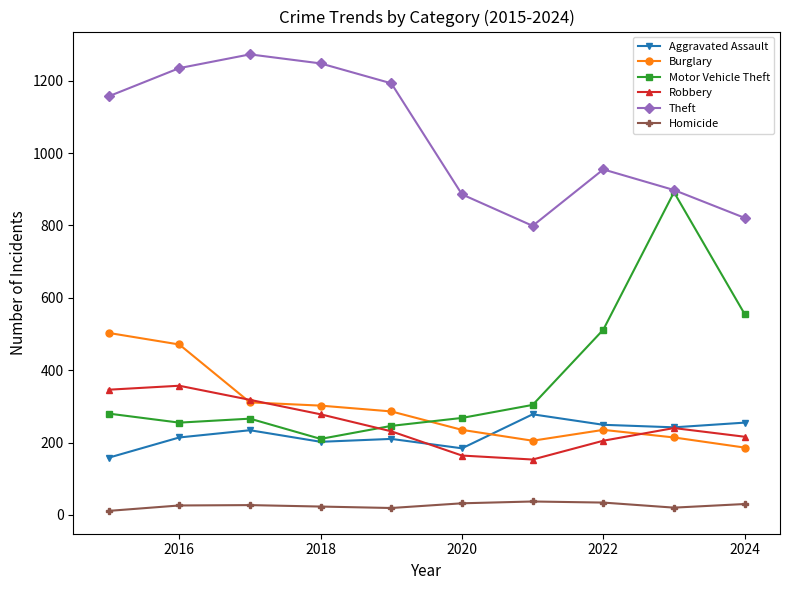

True or false: Aggravated Assault has more than 1 interior local peaks.

True